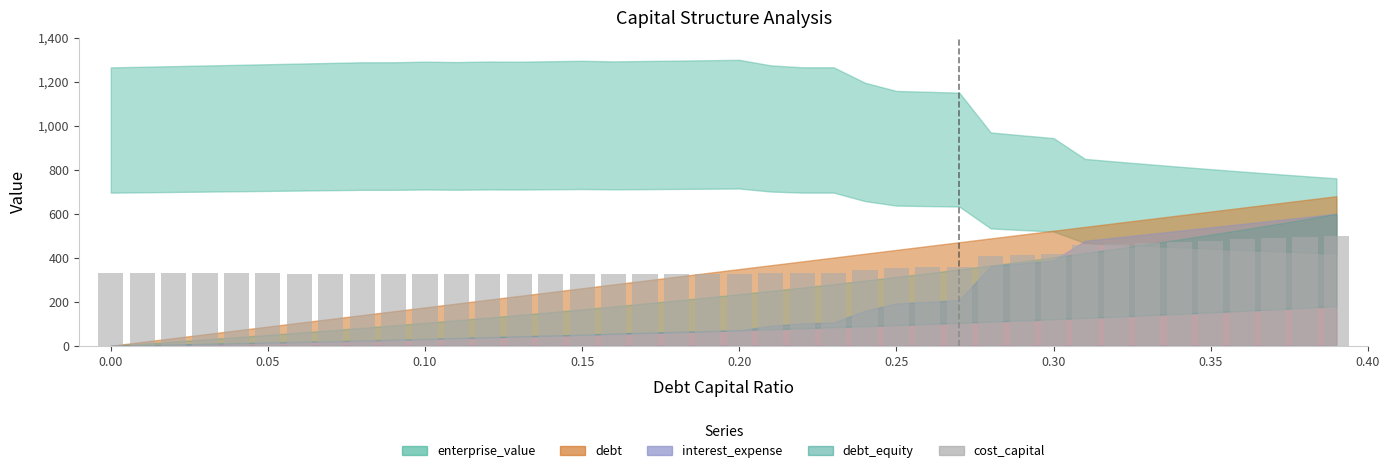

What is the value of the 36th bar from the left?

478.0